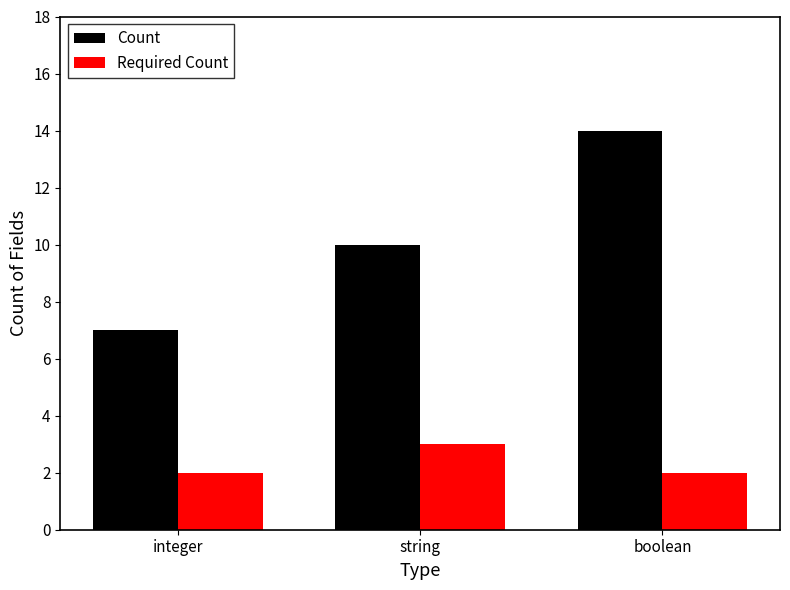

How many groups of bars are there?

3